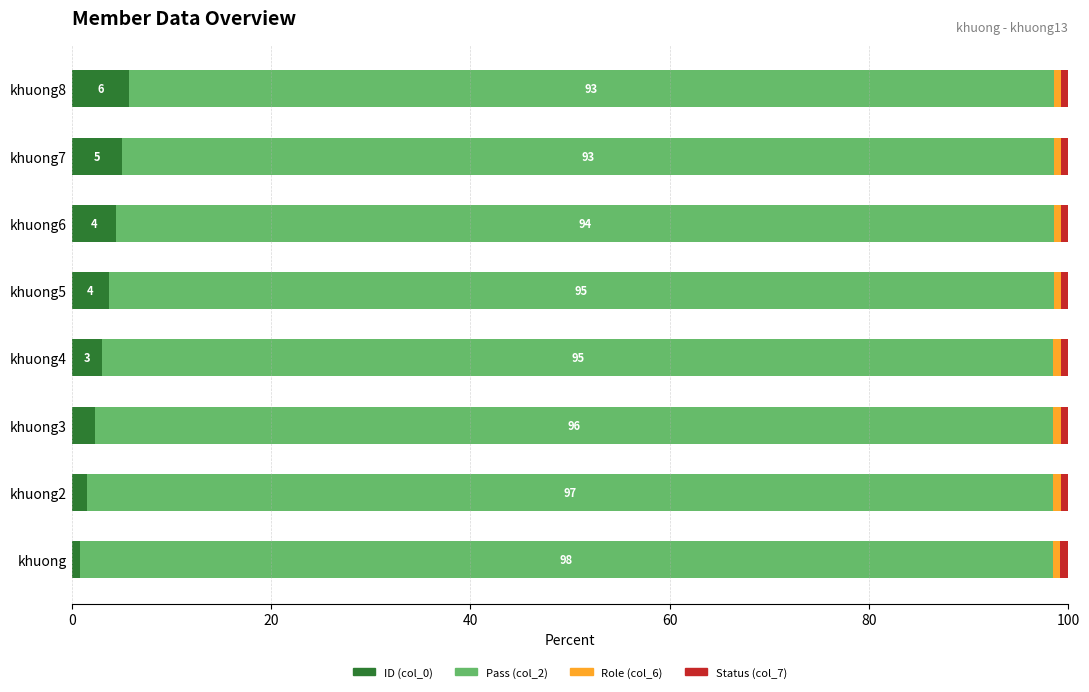

What is the difference between the second highest and minimum values in the ID (col_0) series?

4.3